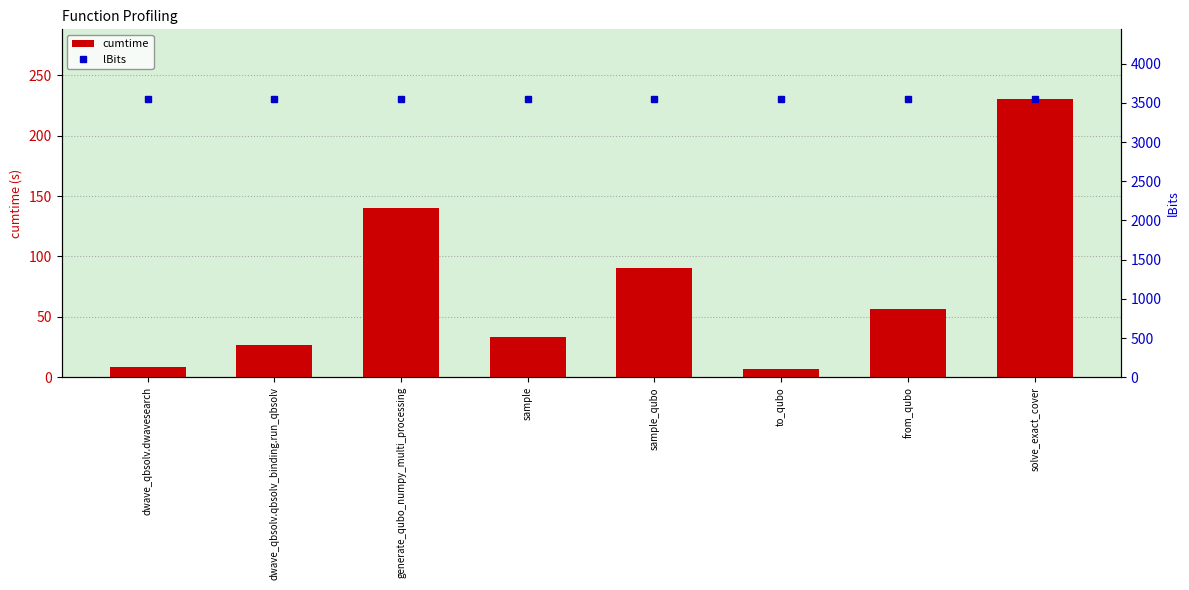

Which has a higher value, sample or sample_qubo?

sample_qubo